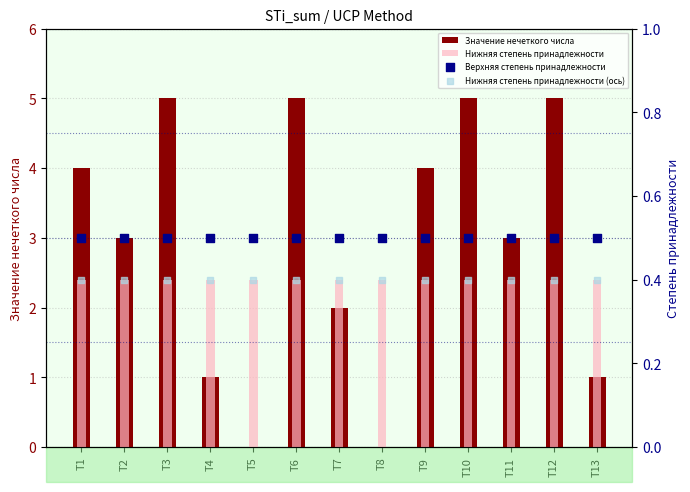

What are all the series names shown in the legend?

Значение нечеткого числа, Нижняя степень принадлежности, Верхняя степень принадлежности, Нижняя степень принадлежности (ось)